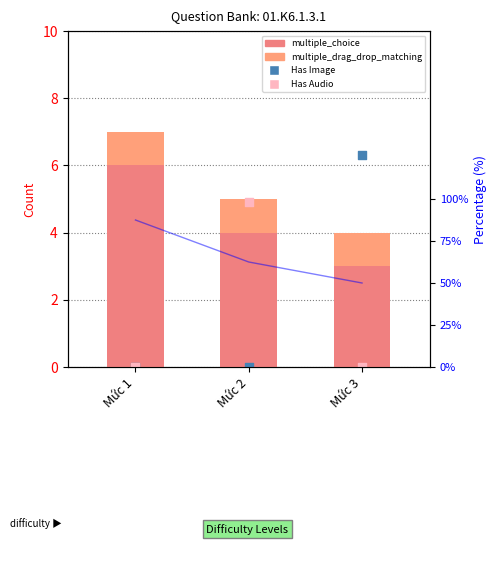

Which series contains the lowest Y value?

multiple_drag_drop_matching